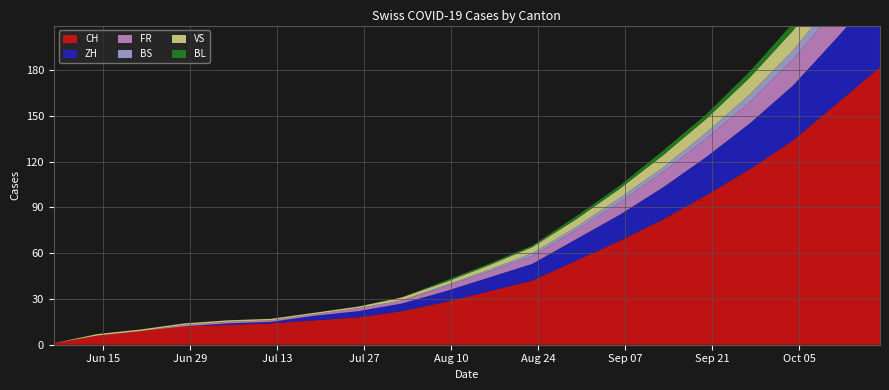

Reading left to right, what are all the values shown in this chart?

CH: 1	6	9	12	13	14	16	18	22	28	35	42	55	68	82	98	115	134	158	182
ZH: 0	0	0	0	1	1	3	4	5	7	9	11	14	17	21	25	30	36	43	51
FR: 0	0	0	1	1	1	1	2	2	3	4	5	6	8	10	12	14	17	20	24
BS: 0	0	0	0	0	0	0	0	0	1	1	2	2	3	3	4	5	6	7	8
VS: 0	1	1	1	1	1	1	1	2	2	3	4	5	6	8	9	11	13	16	19
BL: 0	0	0	0	0	0	0	0	0	1	1	1	2	2	3	3	4	5	6	7